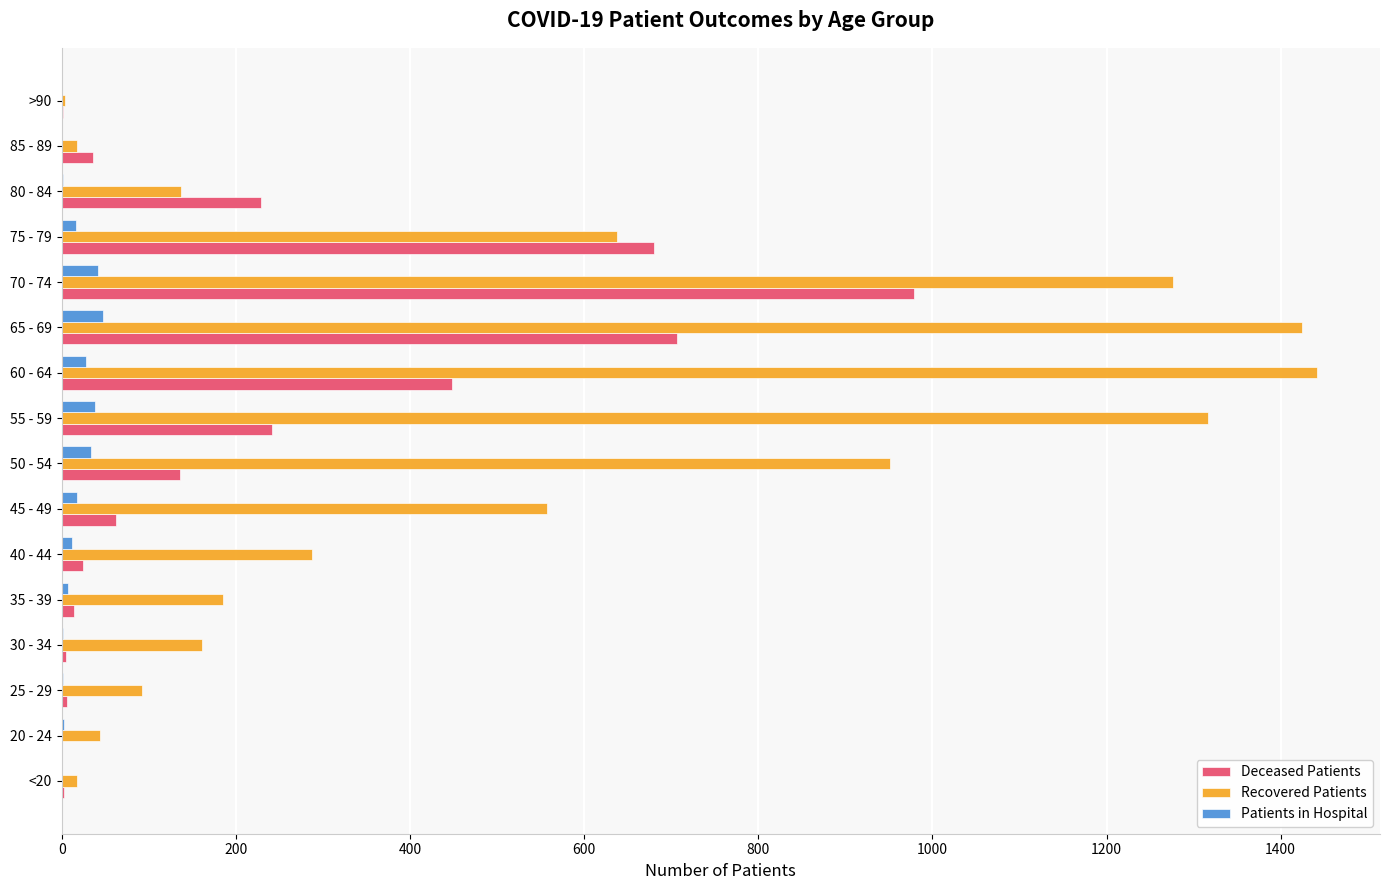

What is the highest value of the Patients in Hospital series?

47